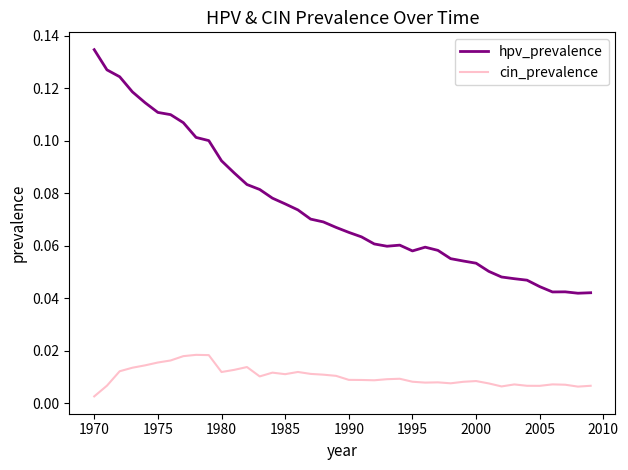

Which series has the largest total across all categories?

hpv_prevalence